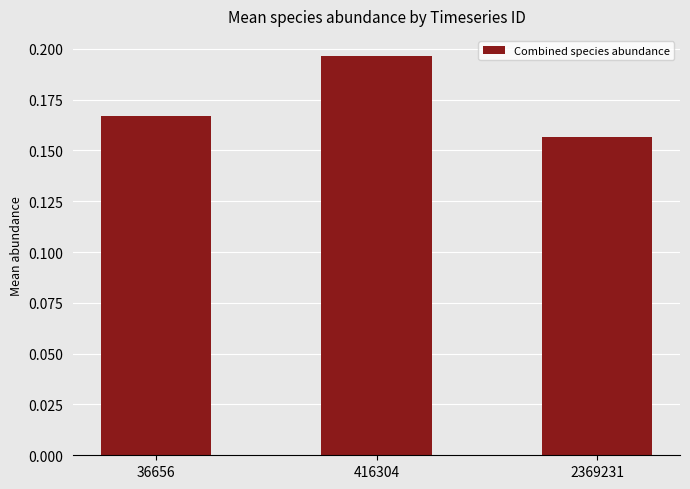

Between 36656 and 2369231, which is larger?

36656